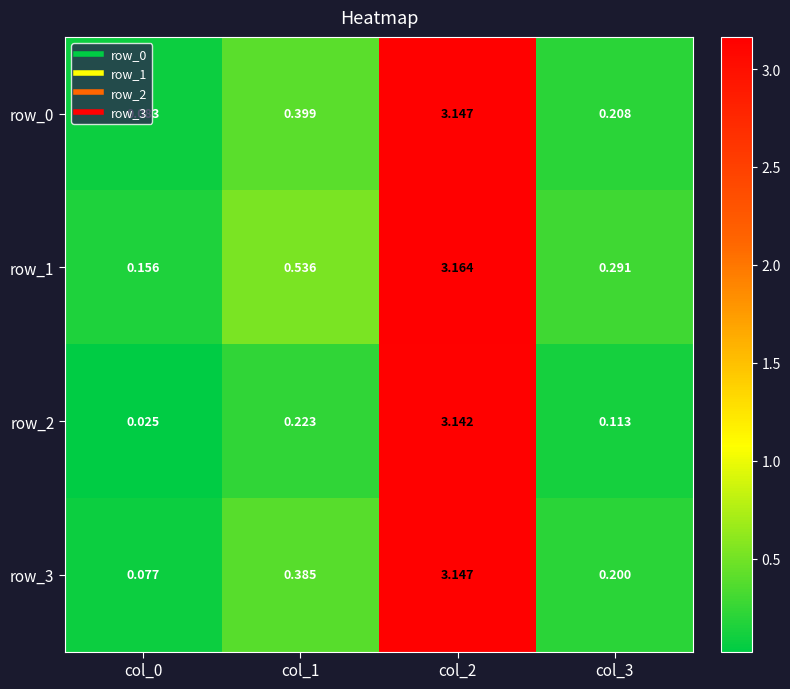

Is the value of row_0 at col_1 greater than the value of row_2 at col_1?

Yes